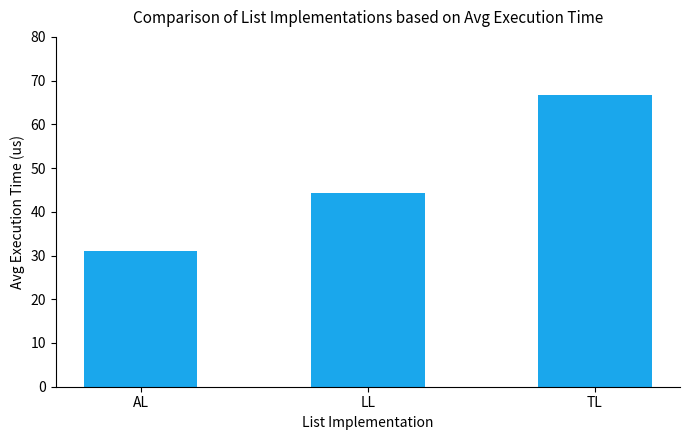

Which category has the highest value across all series?

TL